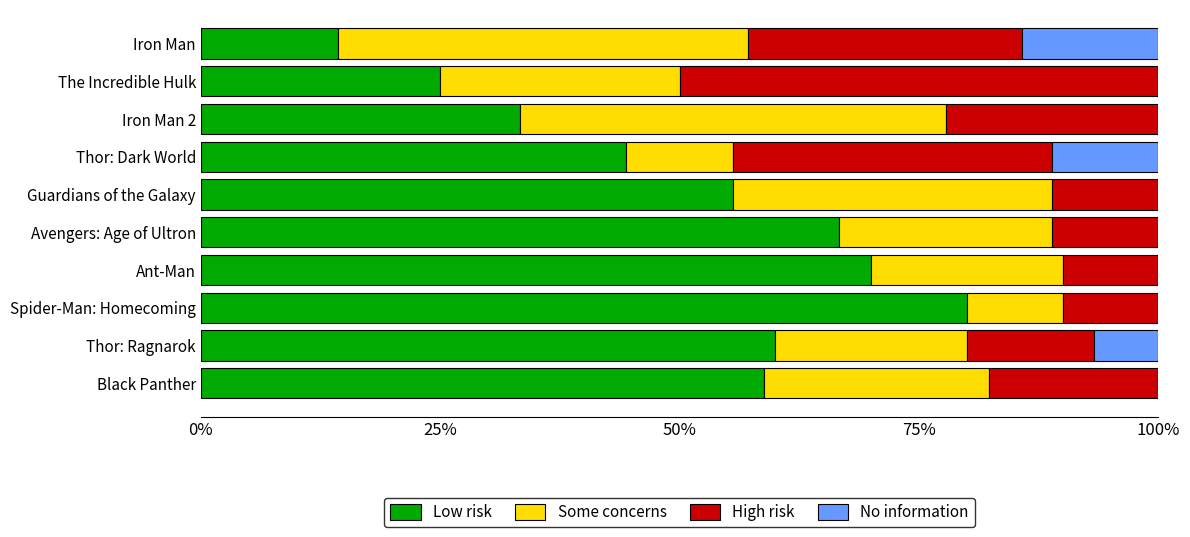

What is the maximum value for Low risk?

80.0